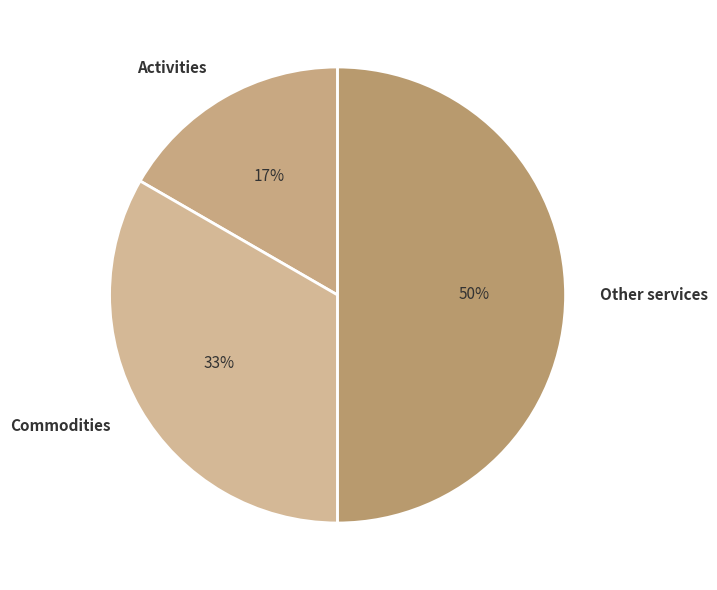

How many slices are in this pie chart?

3